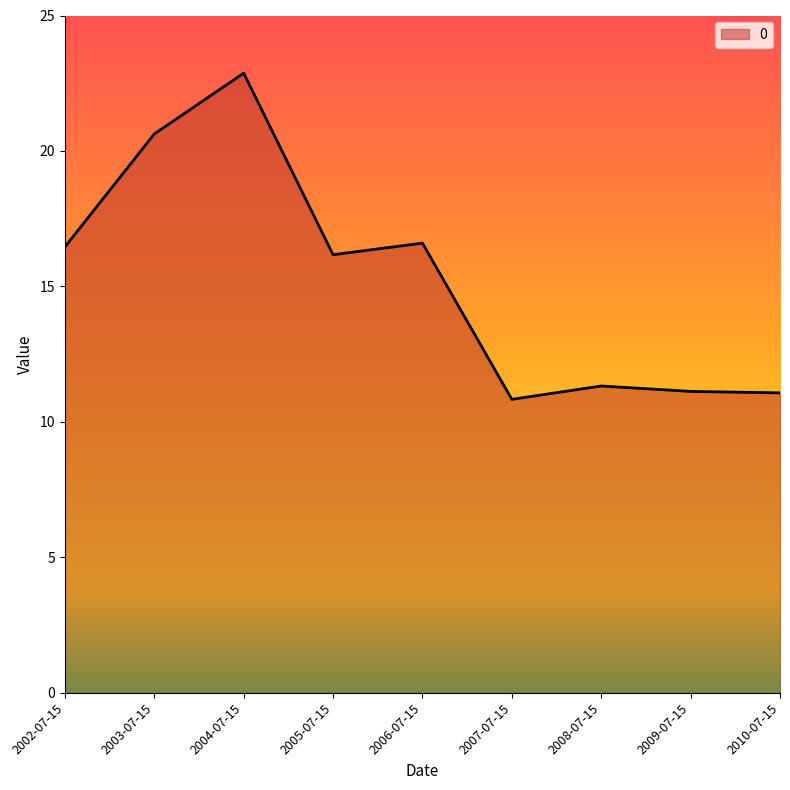

How many lines are shown in the chart?

1